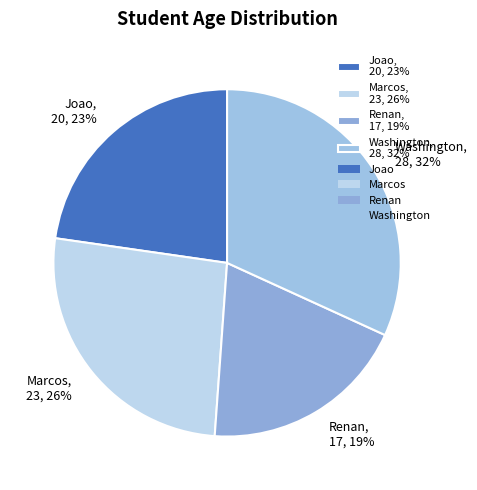

To the nearest percent, what percentage of the pie is Marcos?

26%